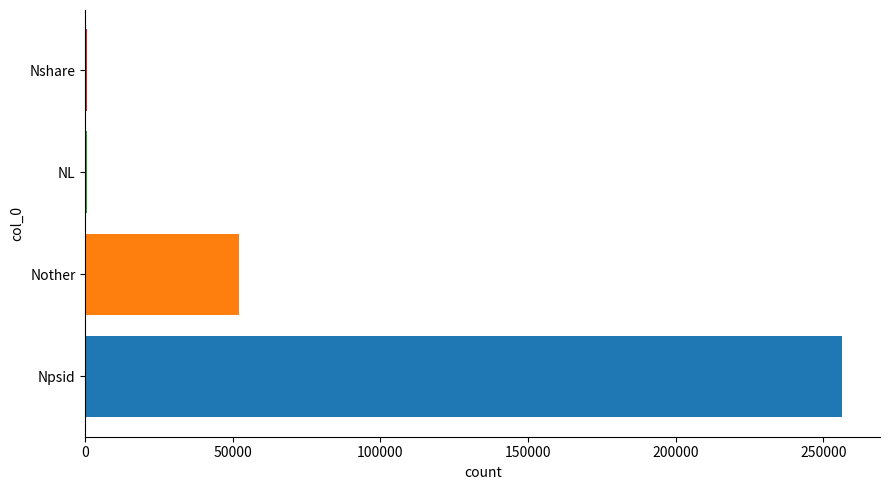

Where is the data nearest to the value 128538?

Nother